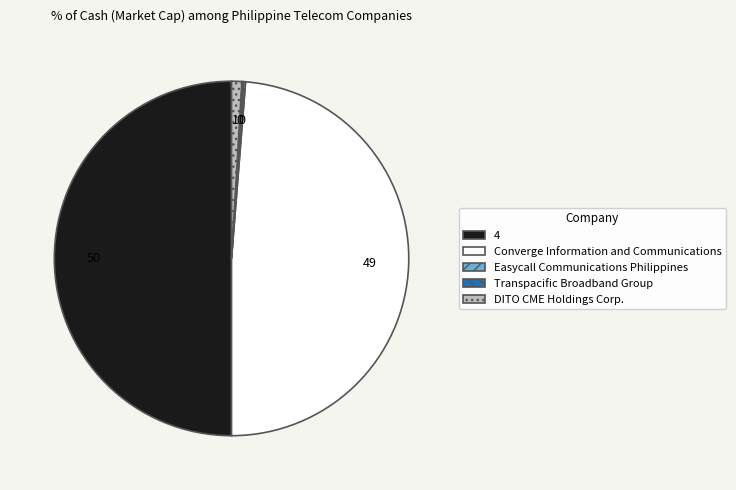

What is the ratio of the value at Converge Information and Communications to the value at 4?

1.0